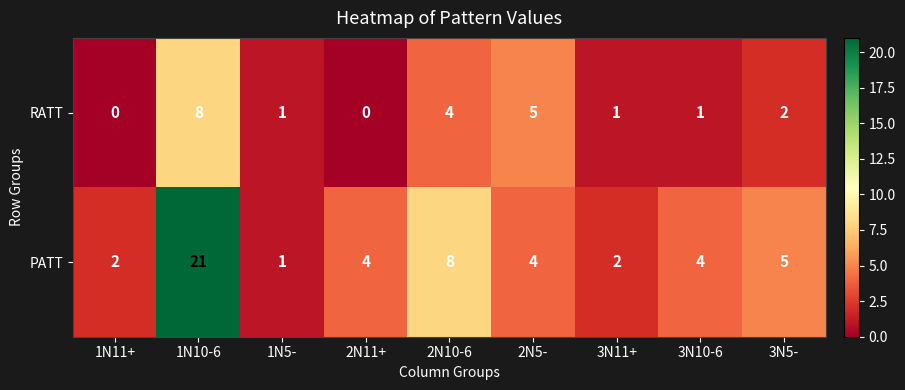

Count the number of categories in the chart.

9